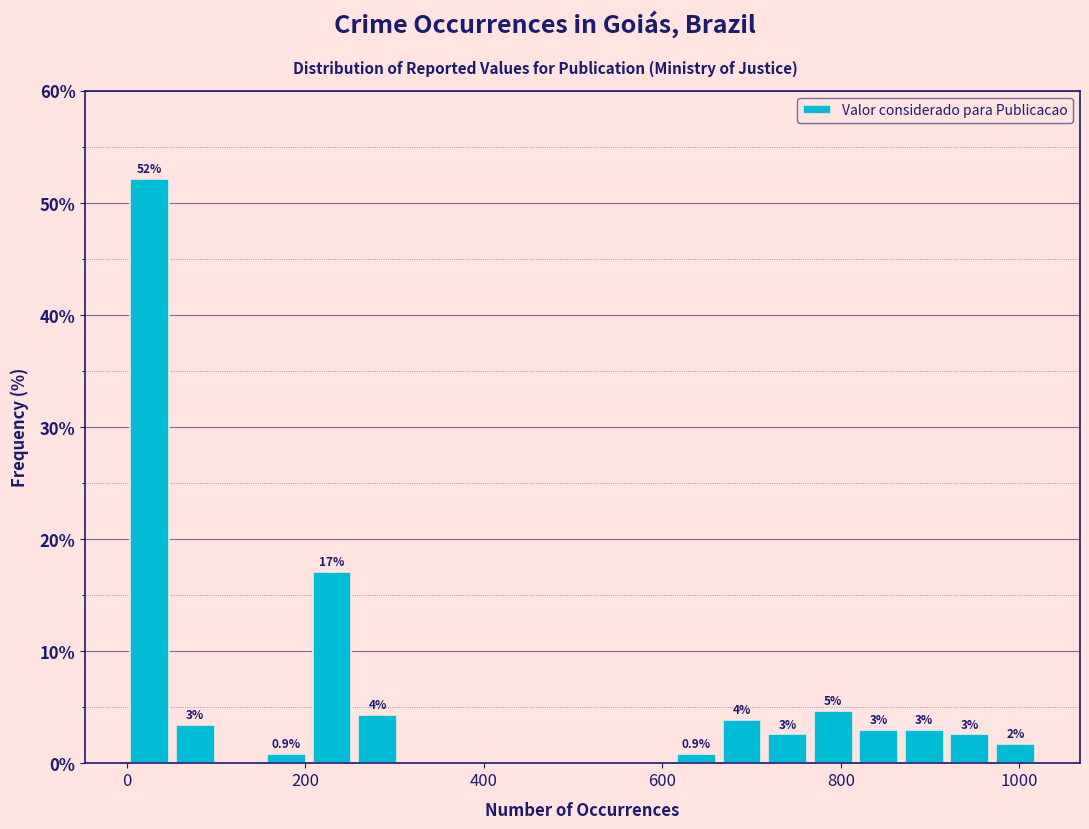

Read against the x-axis, roughly where is the centre of the tallest bar?

20